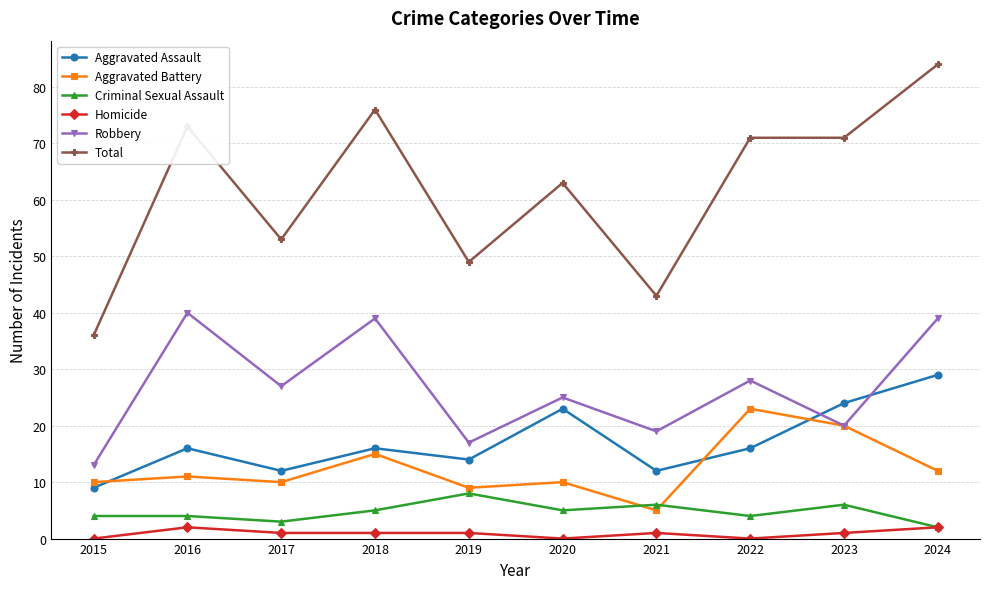

Rank the series at 2022 from lowest to highest value.

Homicide, Criminal Sexual Assault, Aggravated Assault, Aggravated Battery, Robbery, Total